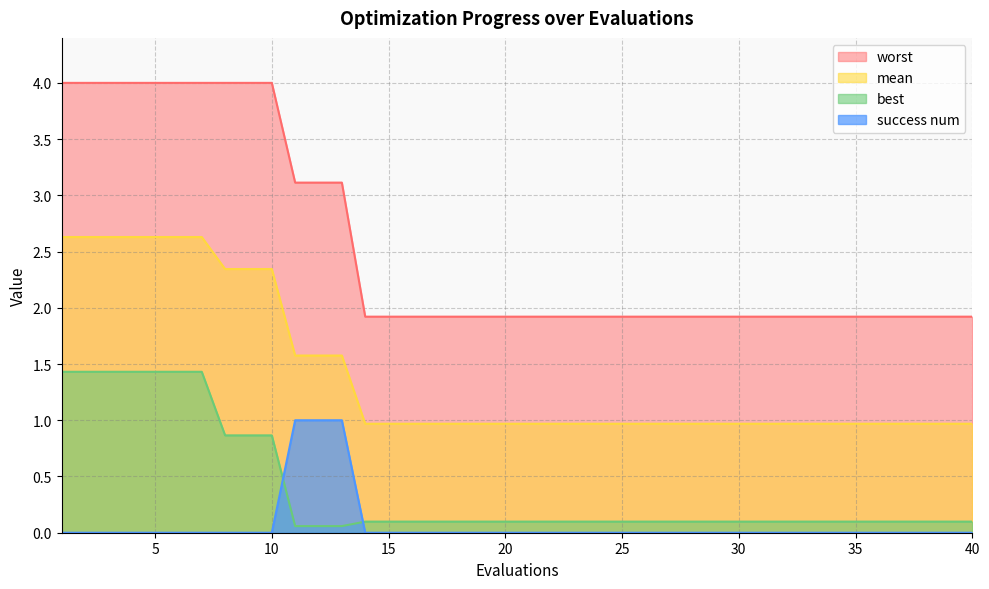

What is the difference between the highest and lowest values at 39?

1.9